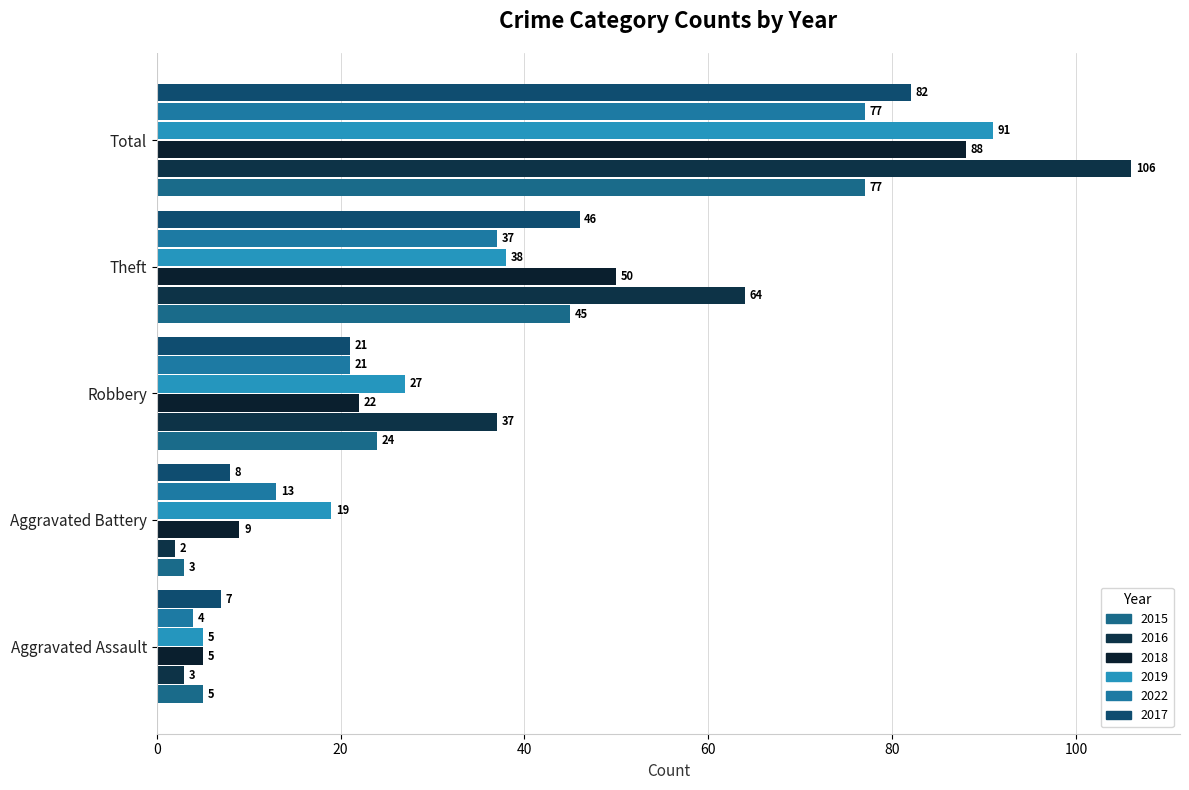

Reading right to left, list all the values displayed in this chart.

2015: 77	45	24	3	5
2018: 88	50	22	9	5
2019: 91	38	27	19	5
2022: 77	37	21	13	4
2016: 106	64	37	2	3
2017: 82	46	21	8	7